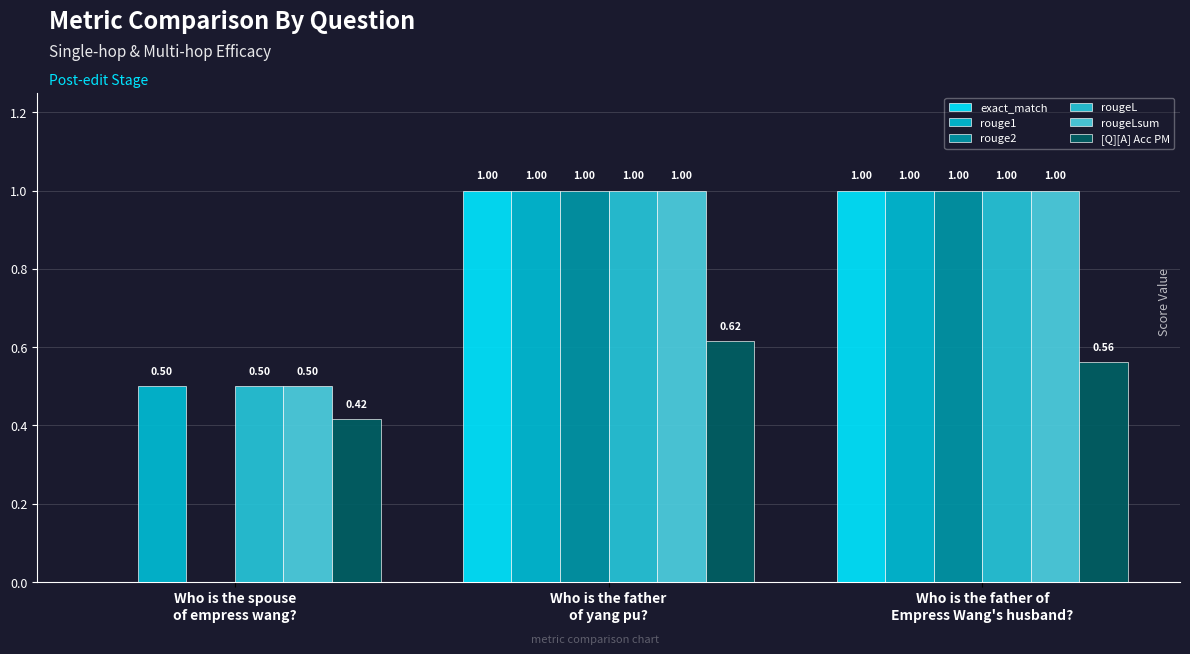

How many groups of bars are there?

3